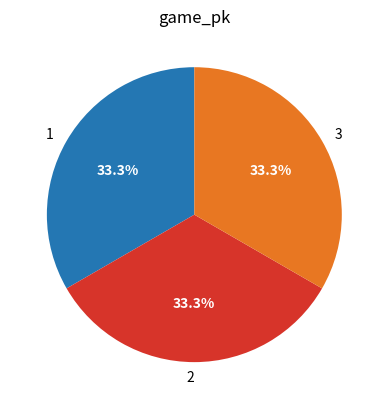

What is the ratio of the value at 2 to the value at 1?

1.0